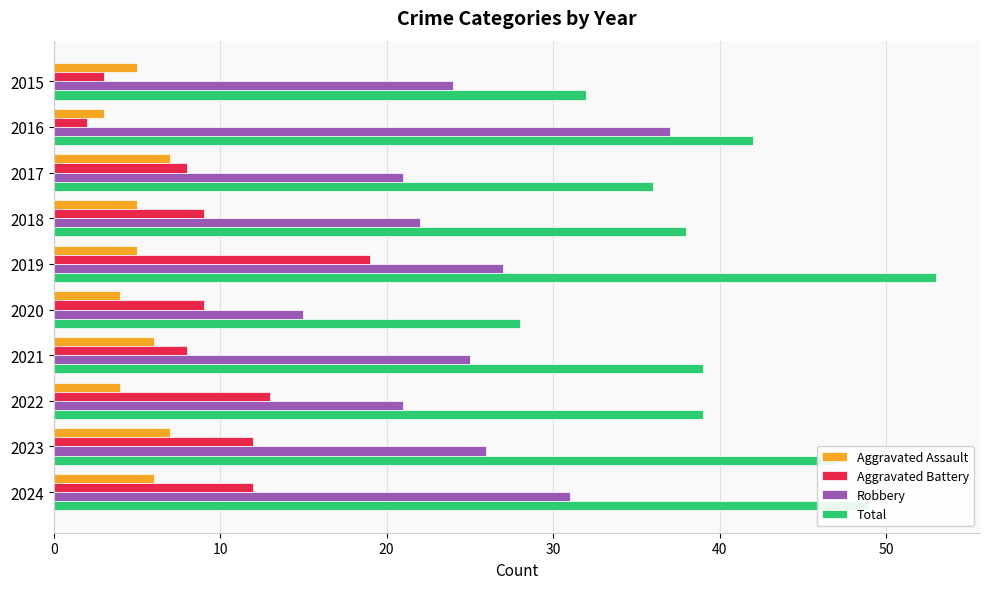

How many categories are shown in the chart?

10